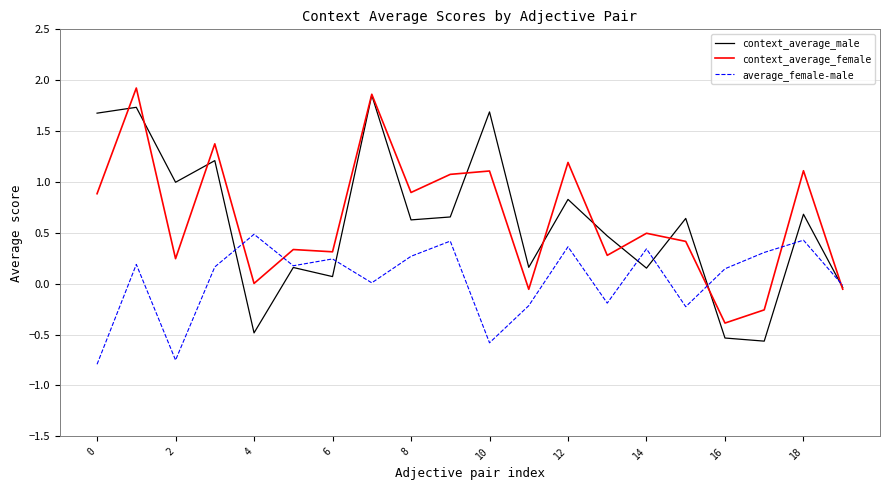

List the series in order of their peak value, lowest first.

average_female-male, context_average_male, context_average_female